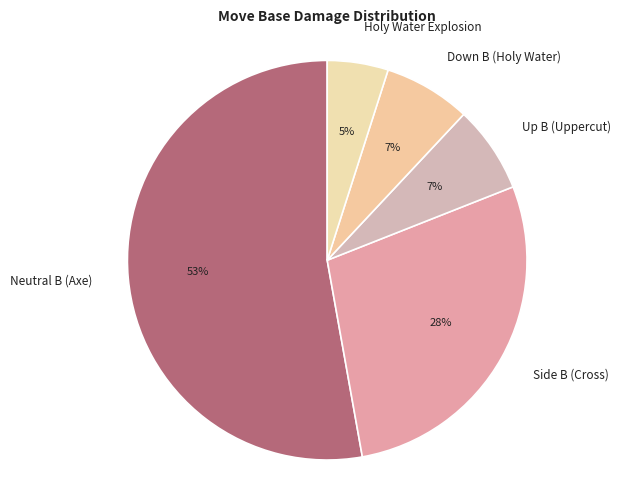

Approximately how many times larger is the value at Side B (Cross) compared to Neutral B (Axe)?

0.5